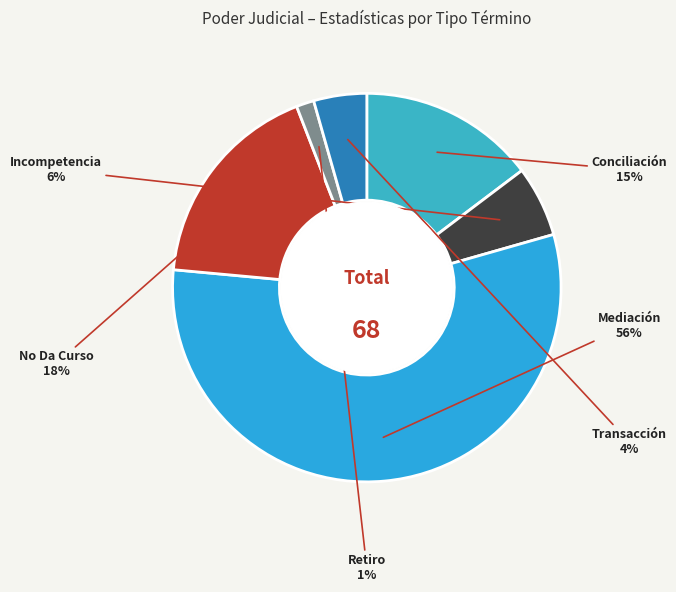

How many segments does this pie chart have?

6